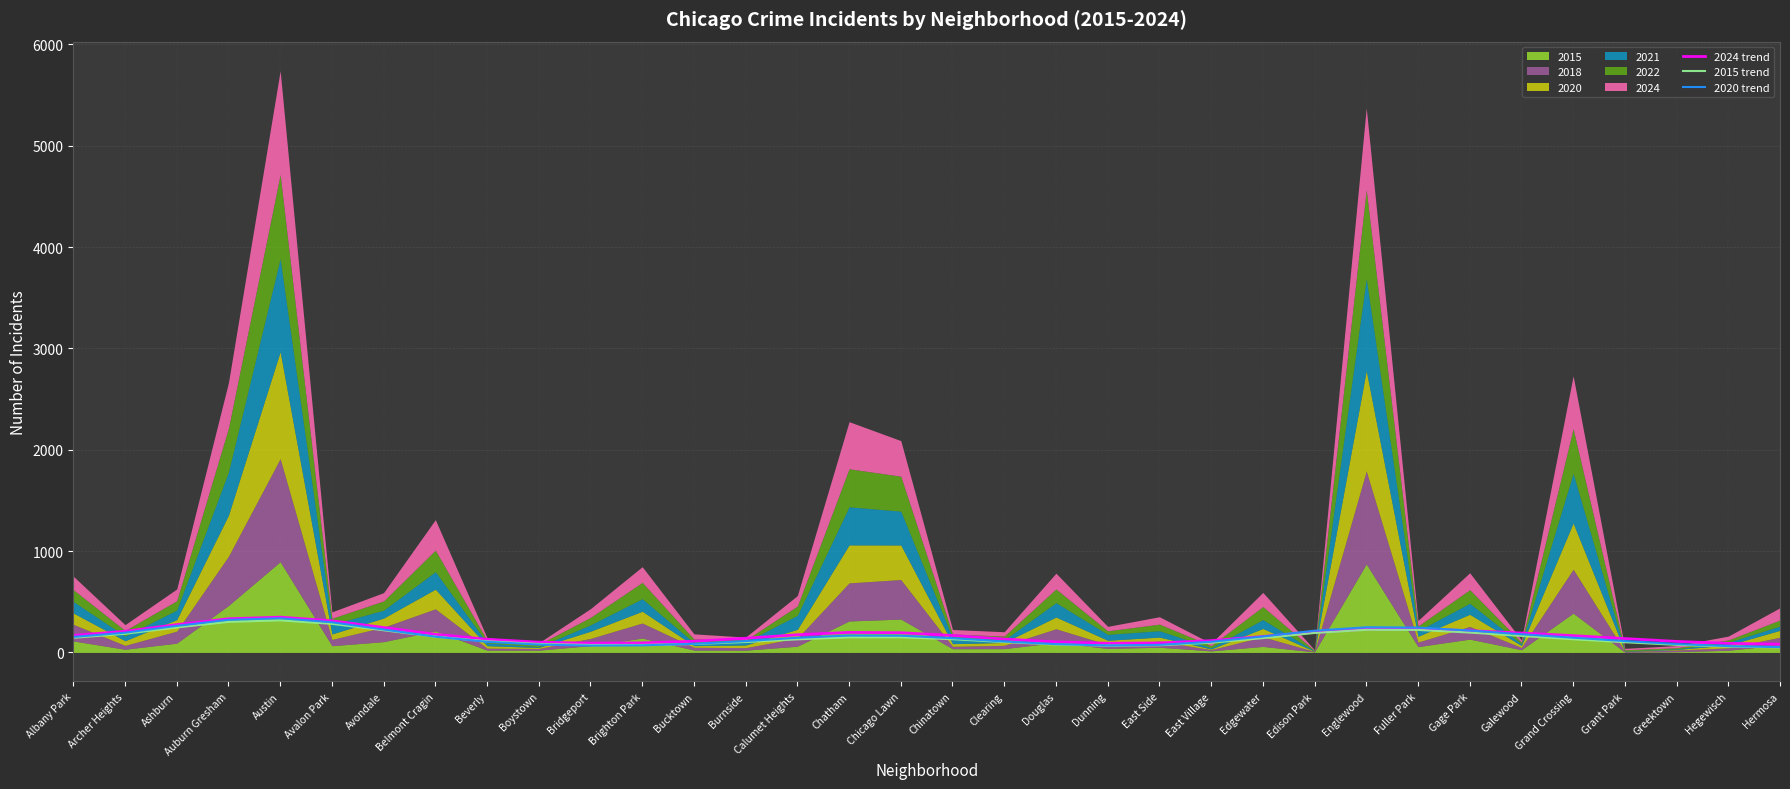

How many lines are shown in the chart?

3